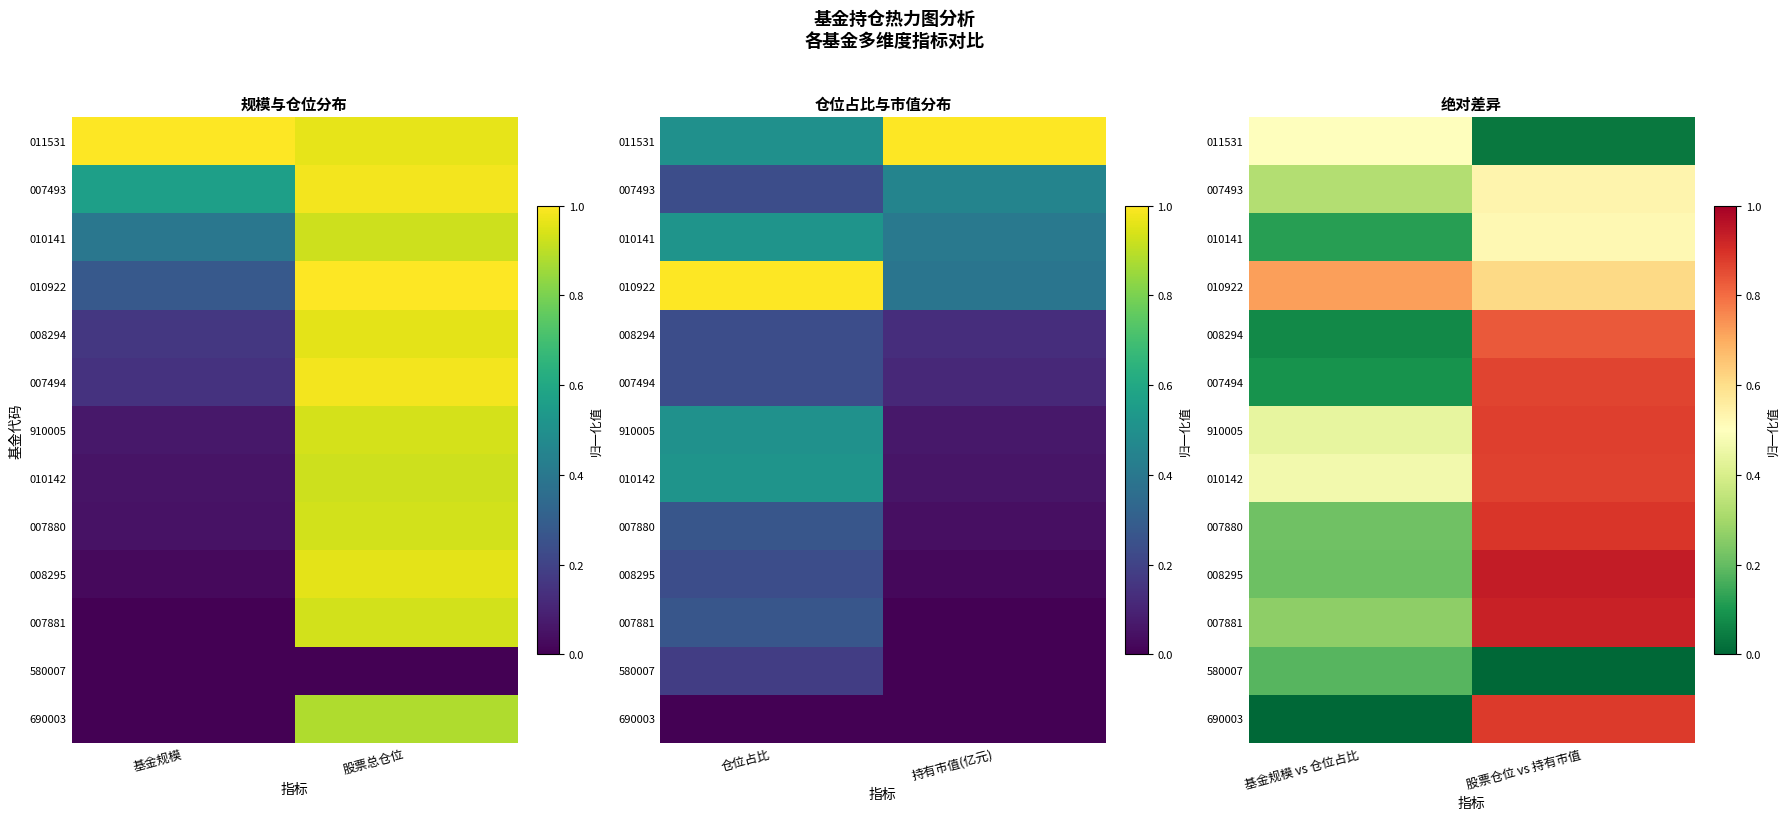

At which label does 011531 reach its minimum?

股票仓位 vs 持有市值